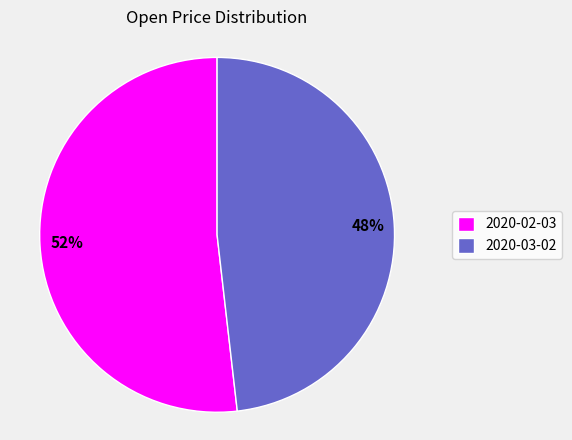

Combined, do 2020-02-03 and 2020-03-02 account for over 50%?

Yes